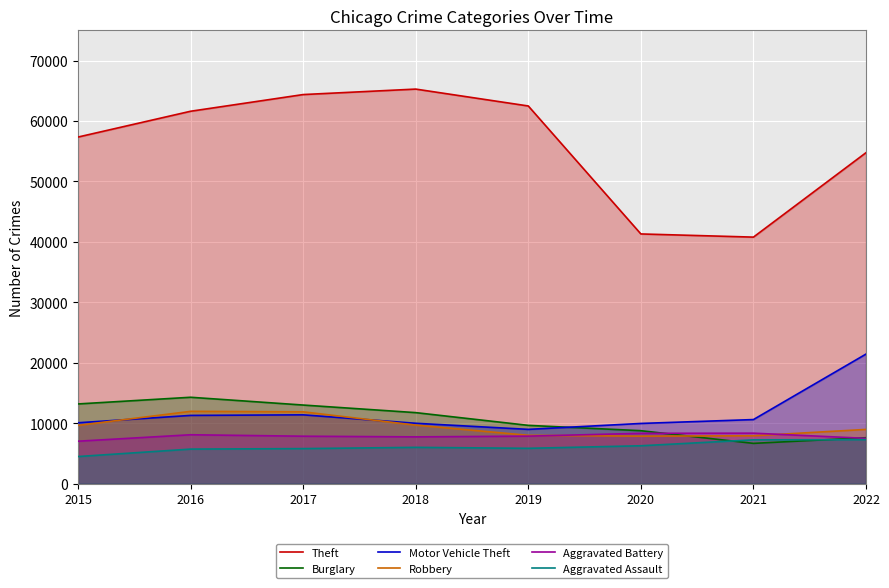

What is the spread (max minus min) of values at 2017?

58588